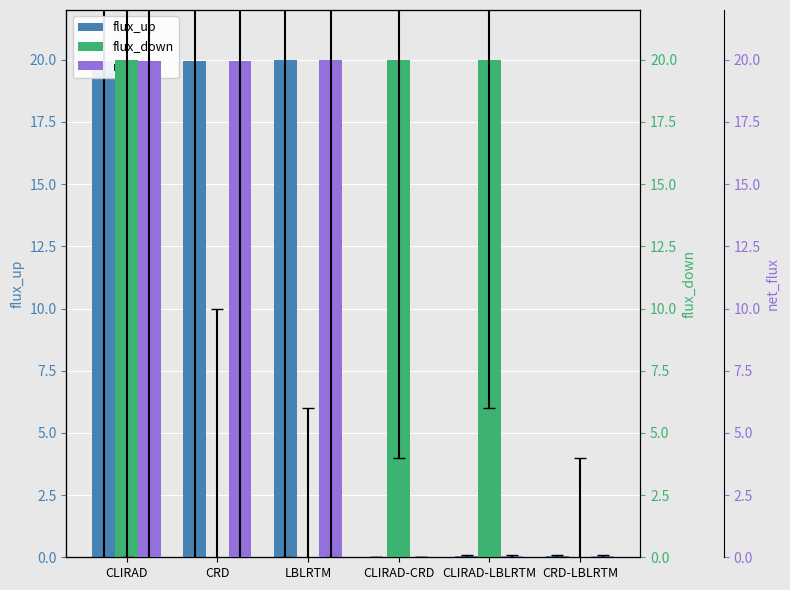

Are the bars grouped side by side (vs. stacked)?

Yes